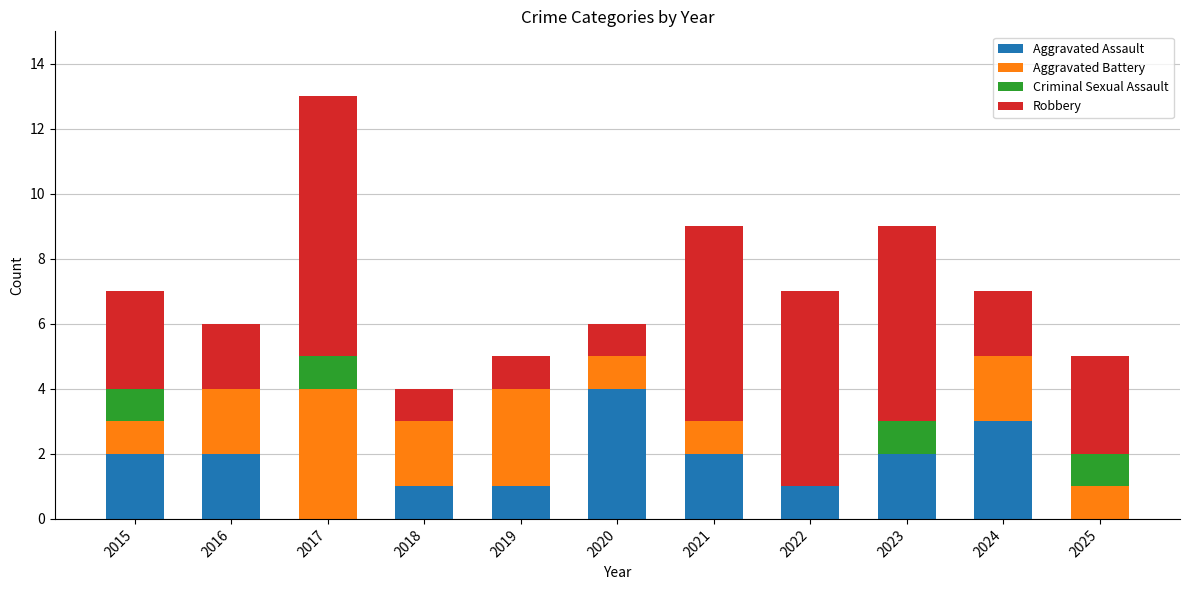

Are the bars horizontal?

No